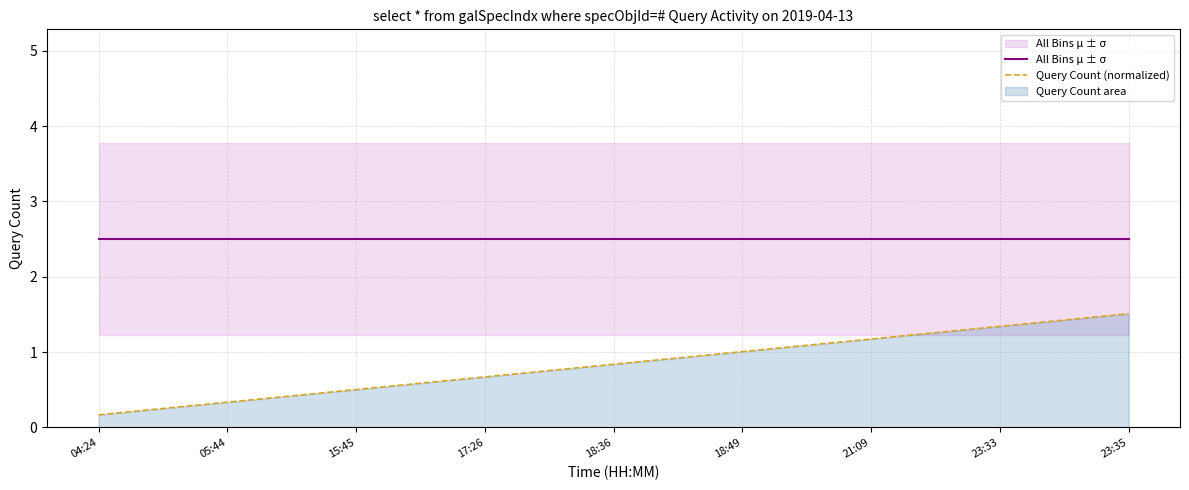

Count the number of data series in this chart.

2